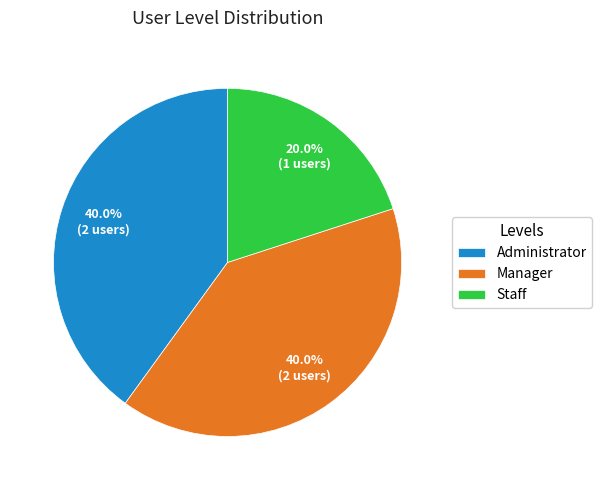

To the nearest percent, what portion does Administrator represent?

40%